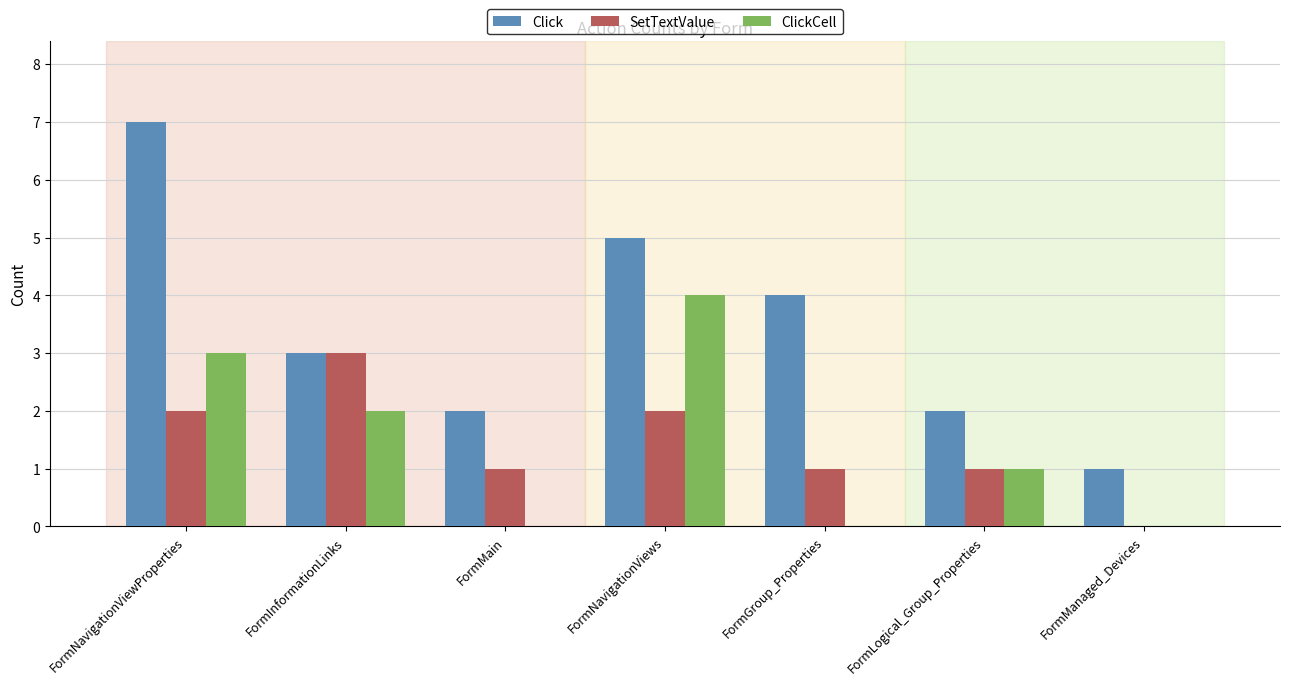

How many groups of bars are there?

7